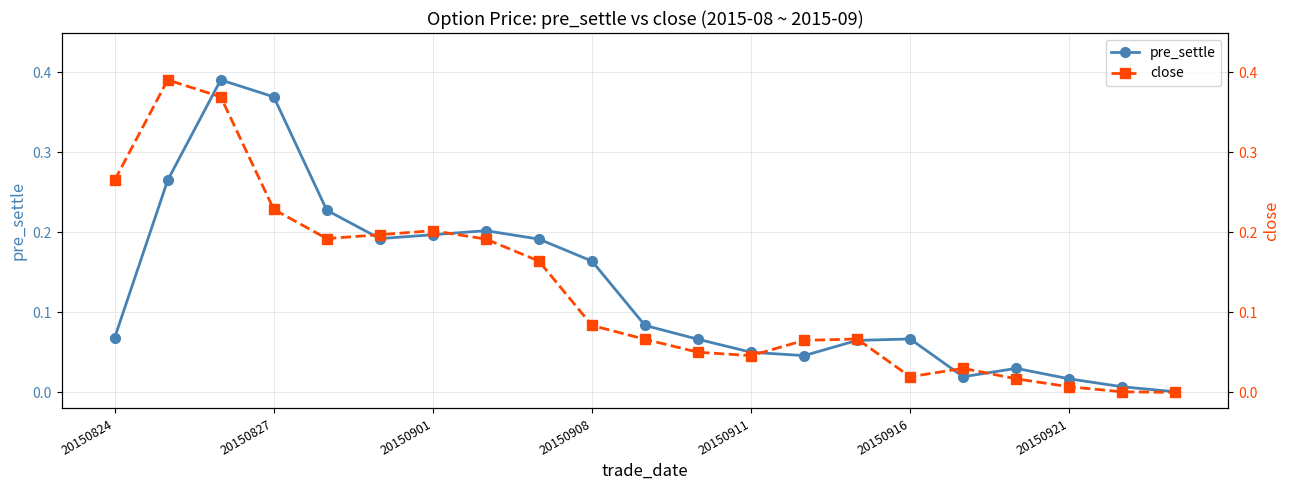

The value of close at 19 is 0.0. True or false?

True